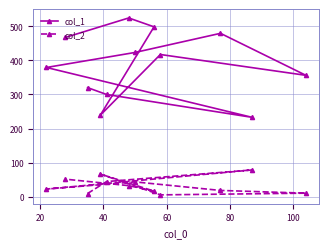

What are all the series names shown in the legend?

col_1, col_2